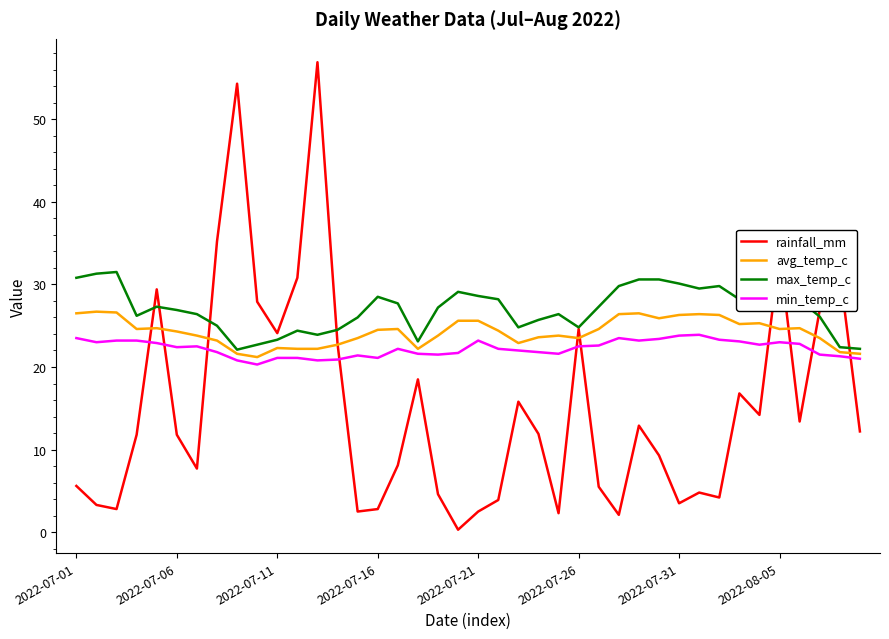

Which series has the largest total across all categories?

max_temp_c